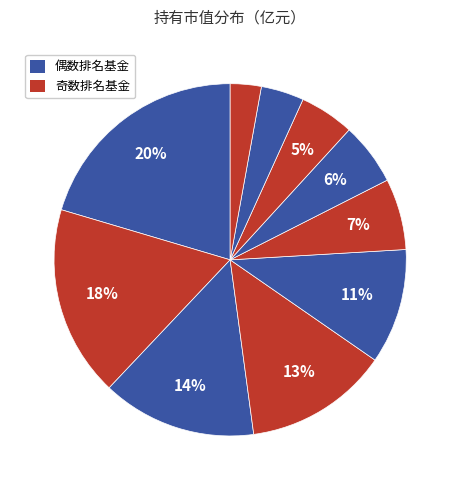

Count the number of slices in the pie.

10